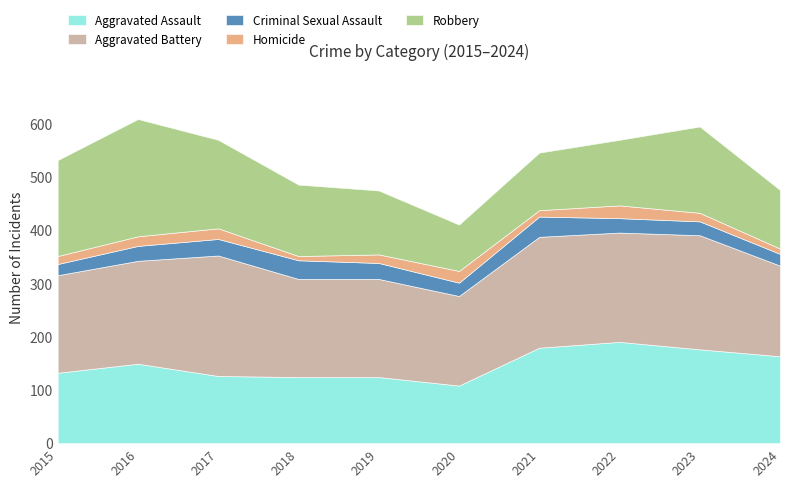

Rank the series by their maximum value, from highest to lowest.

Aggravated Battery, Robbery, Aggravated Assault, Criminal Sexual Assault, Homicide